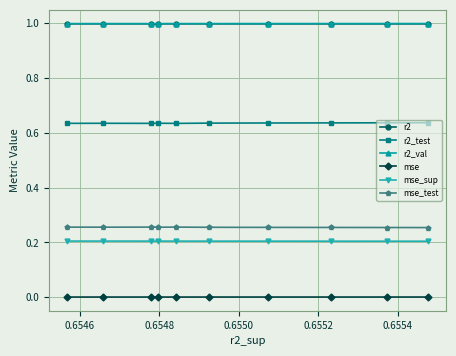

What is the greatest value displayed?

1.0